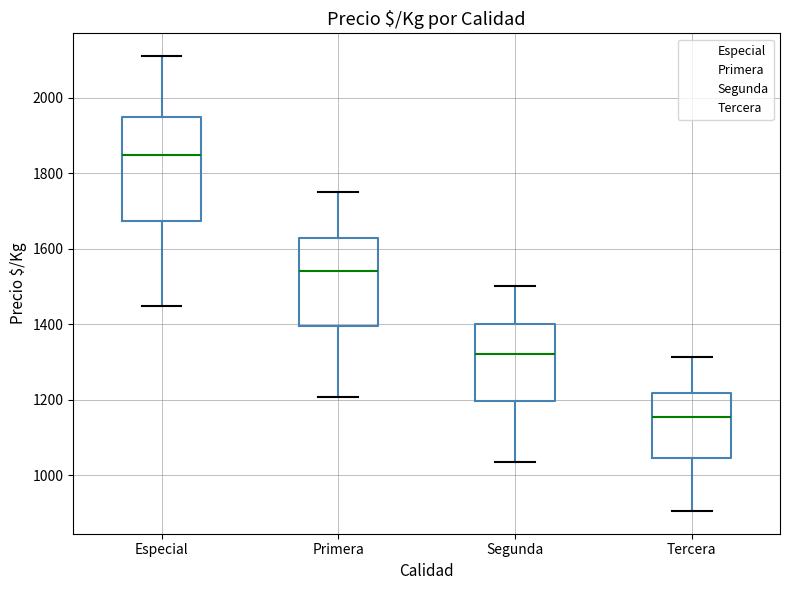

Reading left to right, transcribe this box plot: for each box, give where its median line is, the range the box spans, and where its two whiskers end, as read against the y-axis. The values are not printed on the chart, so give them approximately, as read against the axis.

Especial: median 1860, box 1680 to 1960, whiskers 1460 to 2120
Primera: median 1540, box 1400 to 1620, whiskers 1200 to 1760
Segunda: median 1320, box 1200 to 1400, whiskers 1040 to 1500
Tercera: median 1160, box 1040 to 1220, whiskers 900 to 1320